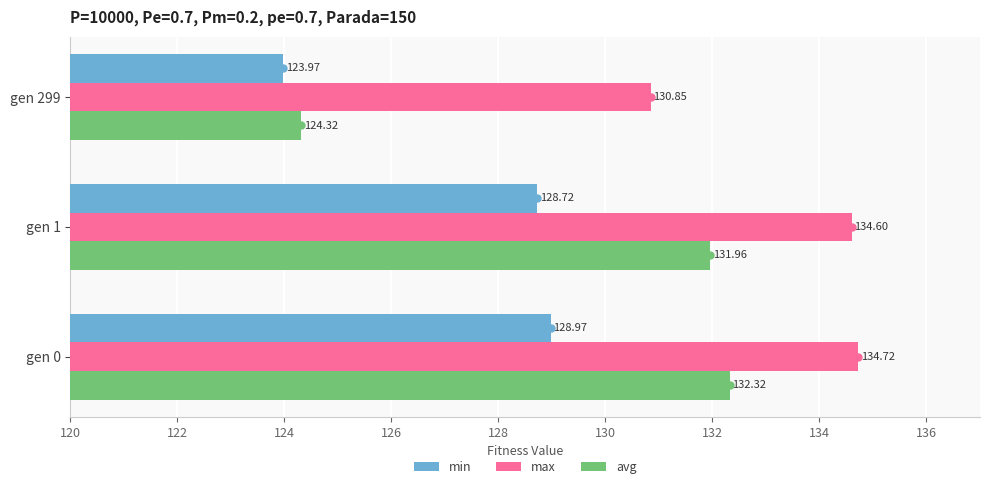

How many distinct data groups are displayed?

3